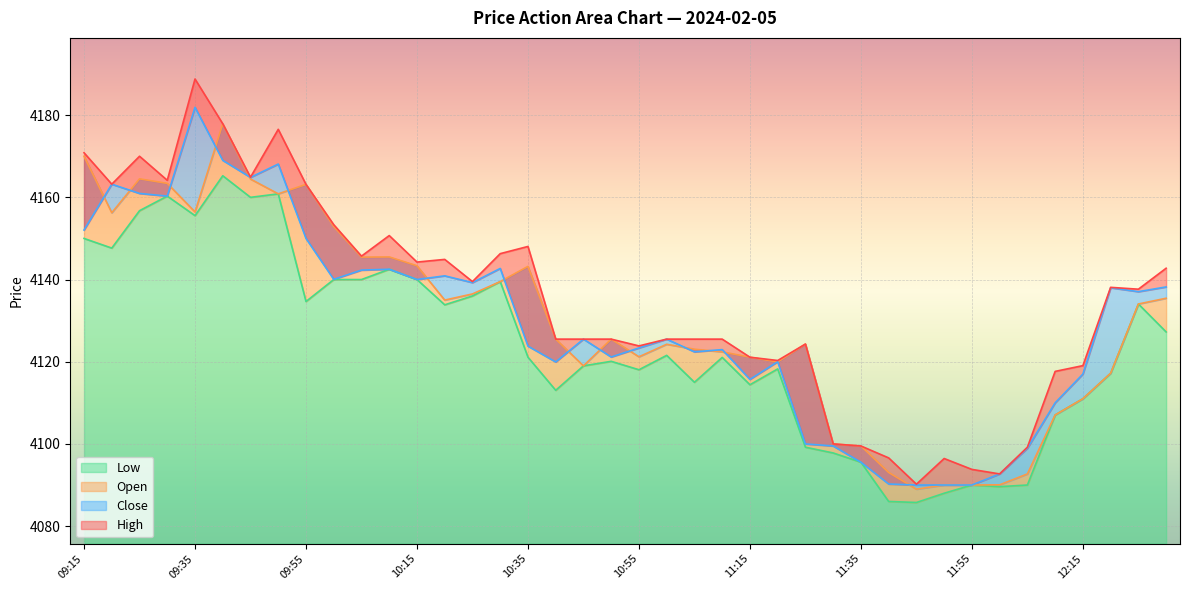

What value does the Open series have at 11:30?

4100.0